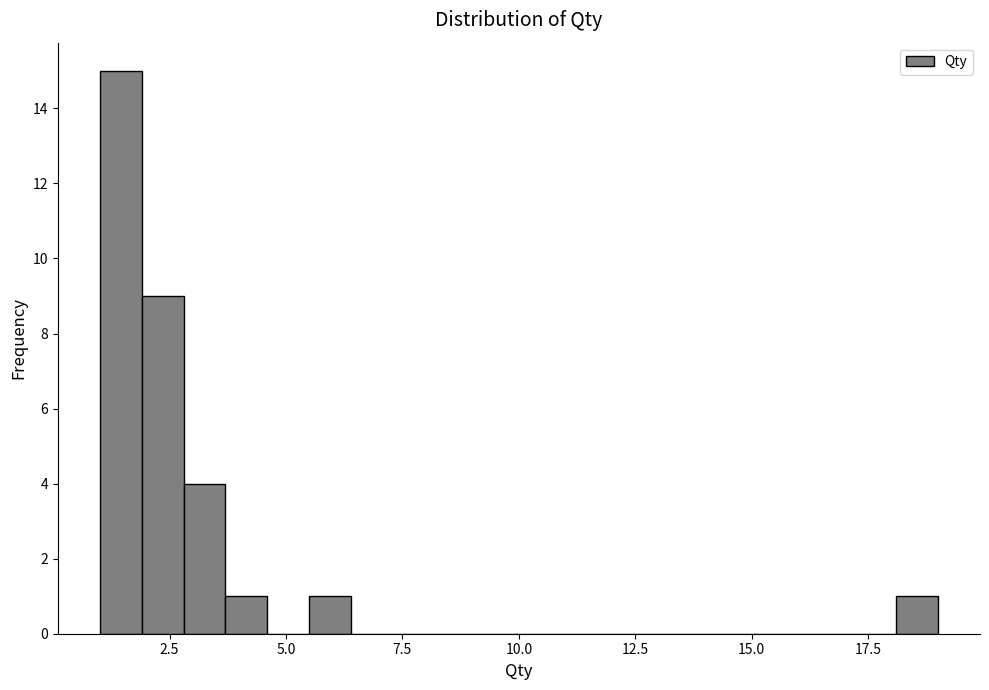

Around what value on the x-axis is the tallest bar? Give the approximate position of its centre, as read against the axis.

1.5